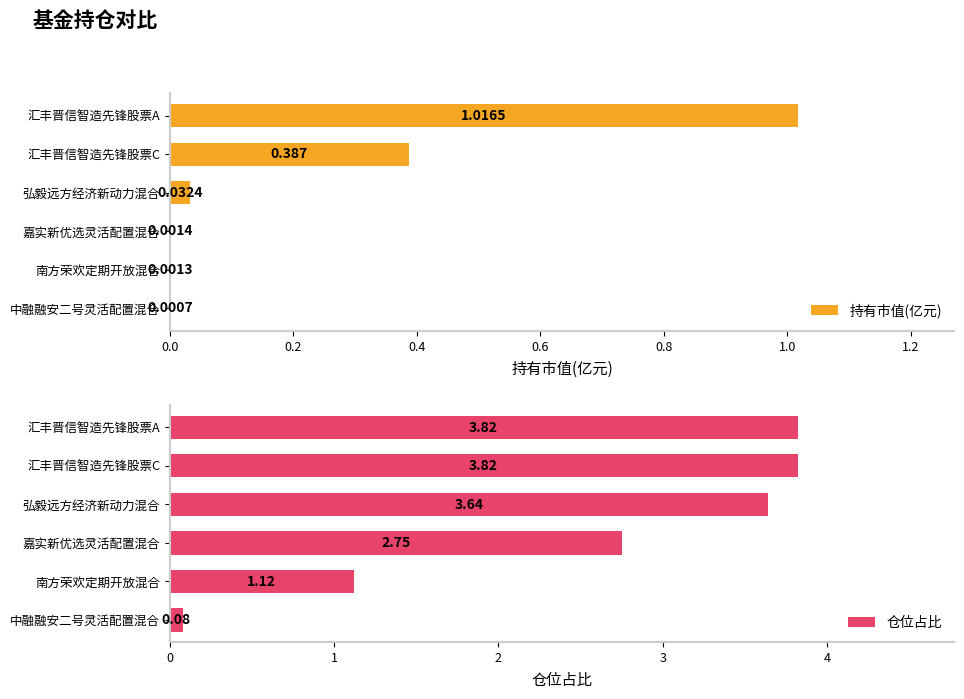

At which label does 持有市值(亿元) reach its peak?

汇丰晋信智造先锋股票A